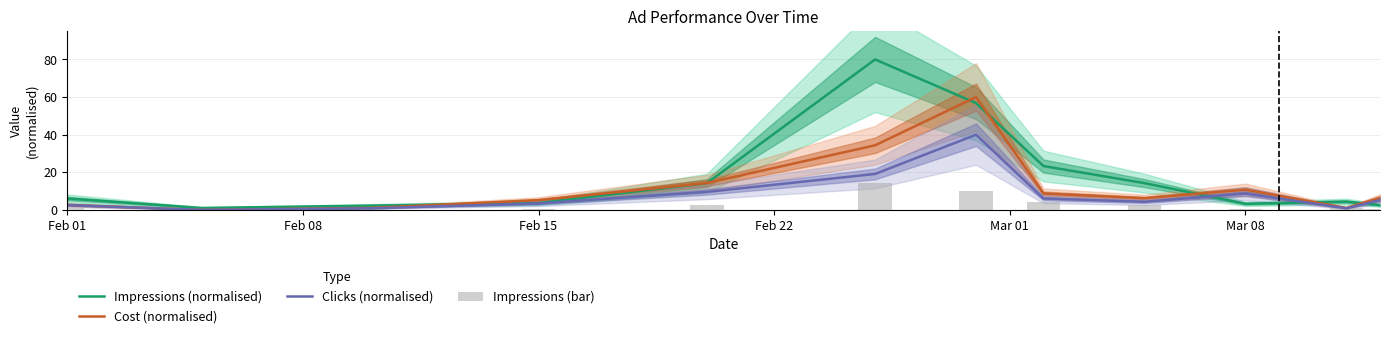

What is the maximum value for Clicks (normalised)?

40.0